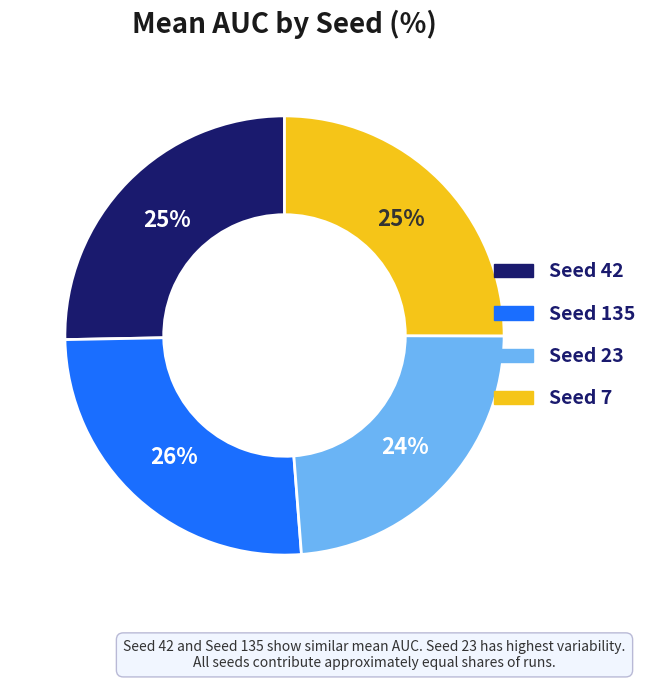

To the nearest percent, what is the difference between the largest and smallest slice percentages?

2%